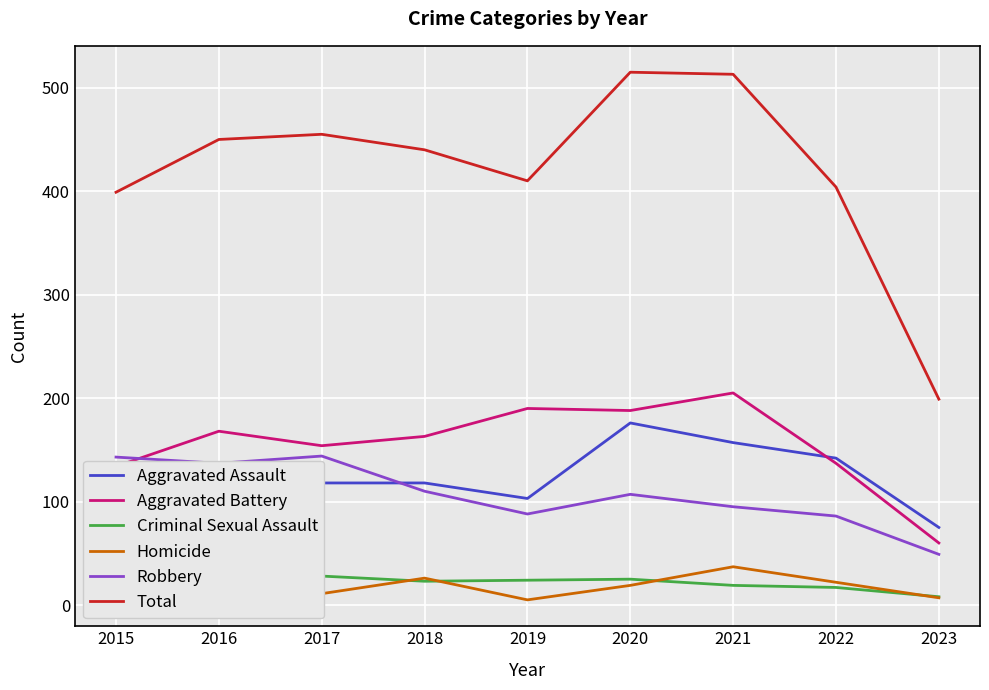

How many lines are shown in the chart?

6